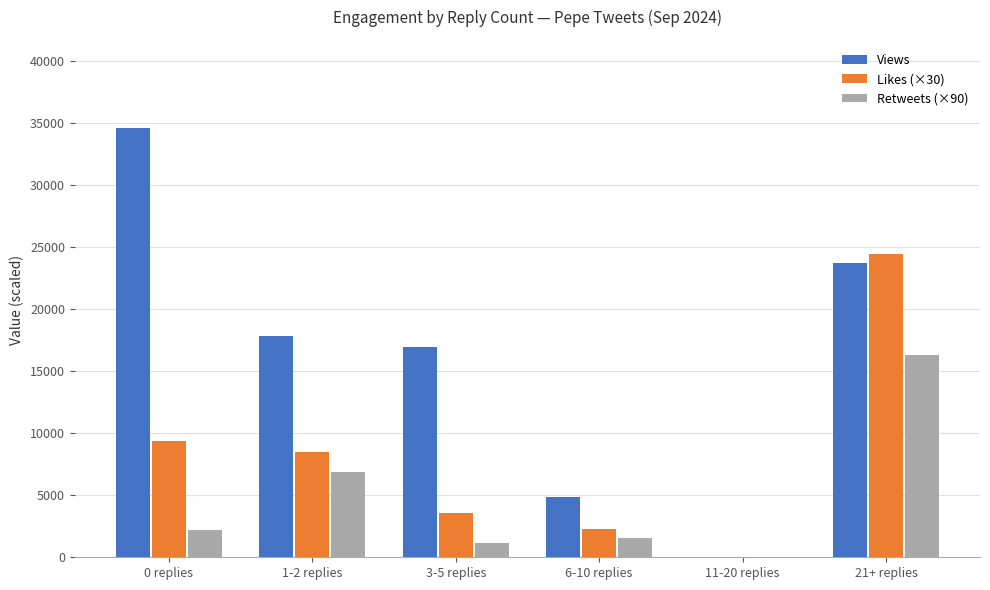

What is the maximum value shown in the chart?

34543